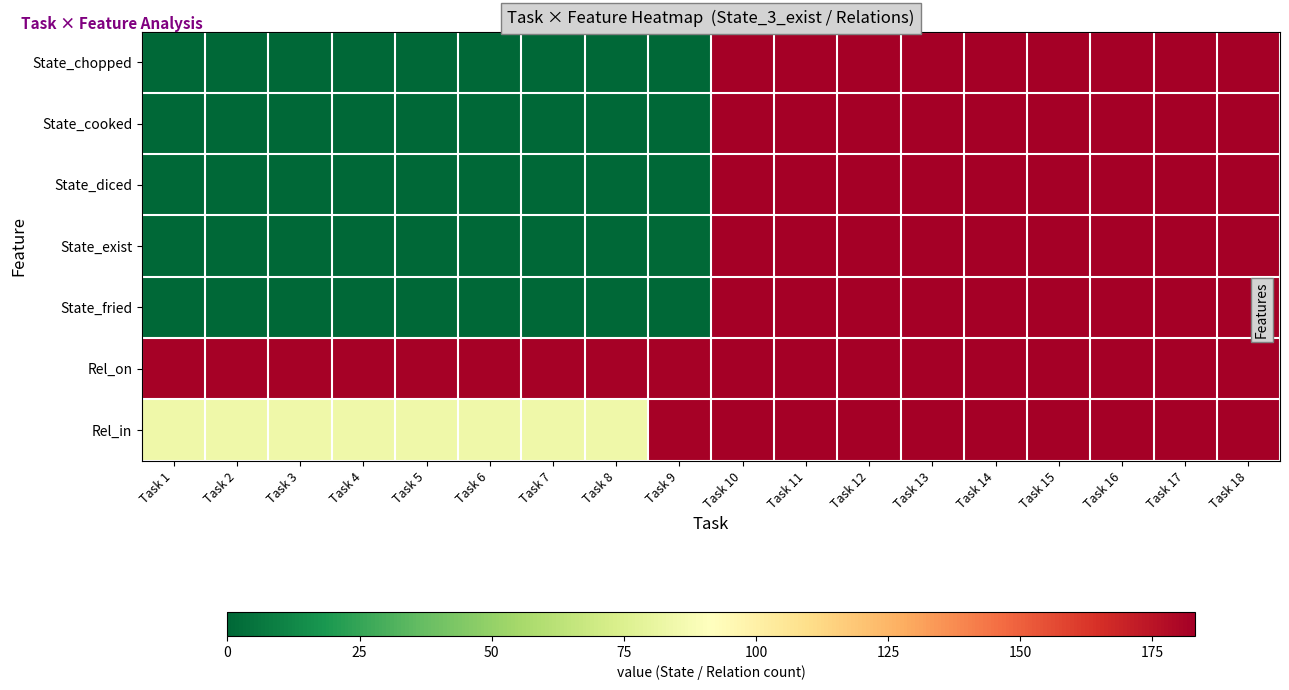

Which series has the widest spread of values?

State_chopped